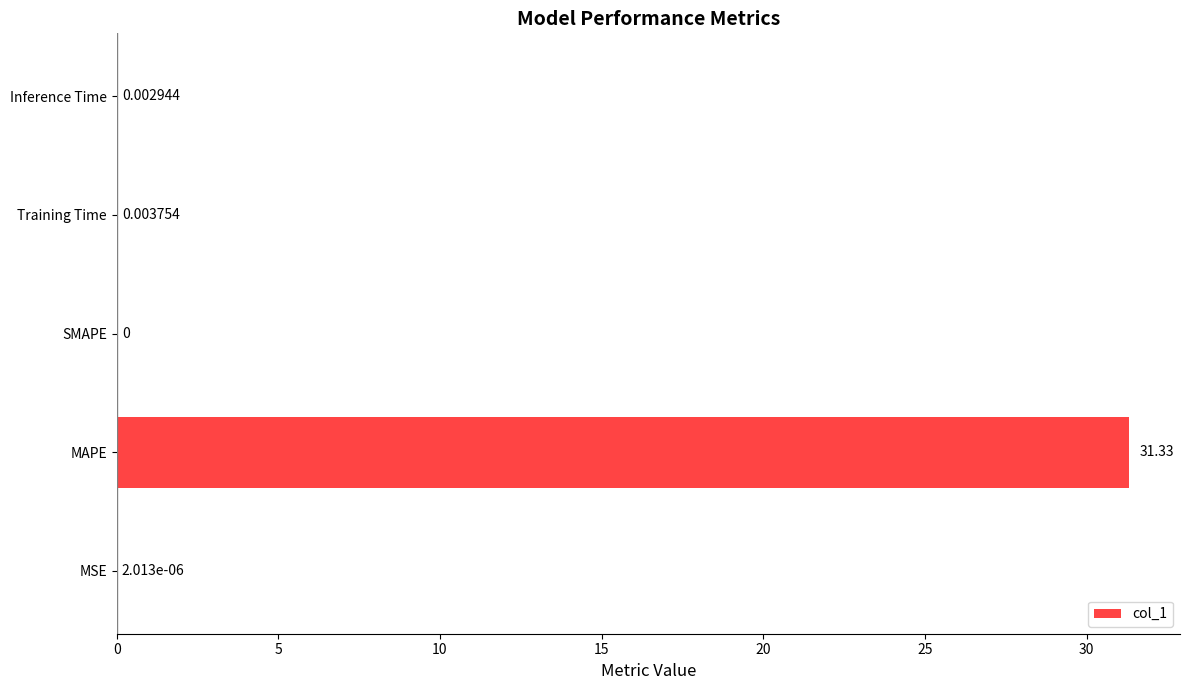

Which has a higher value, MSE or MAPE?

MAPE